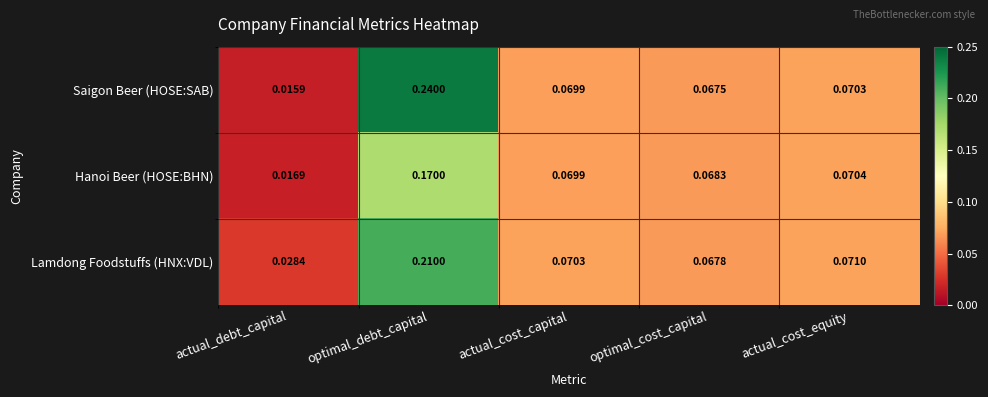

At which category is the sum across all series the highest?

optimal_debt_capital